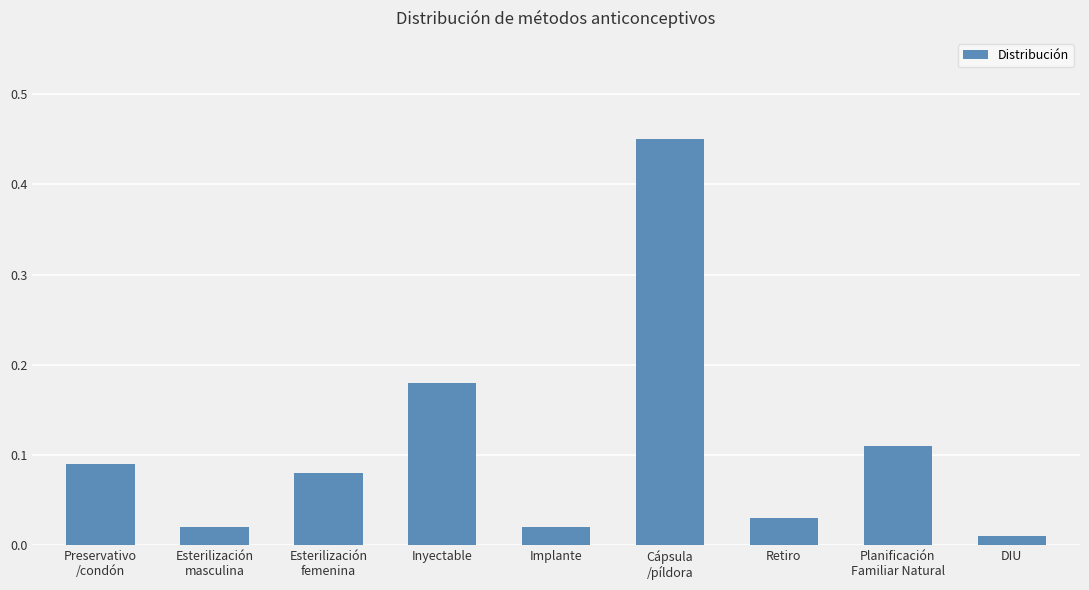

Count the number of data series in this chart.

1